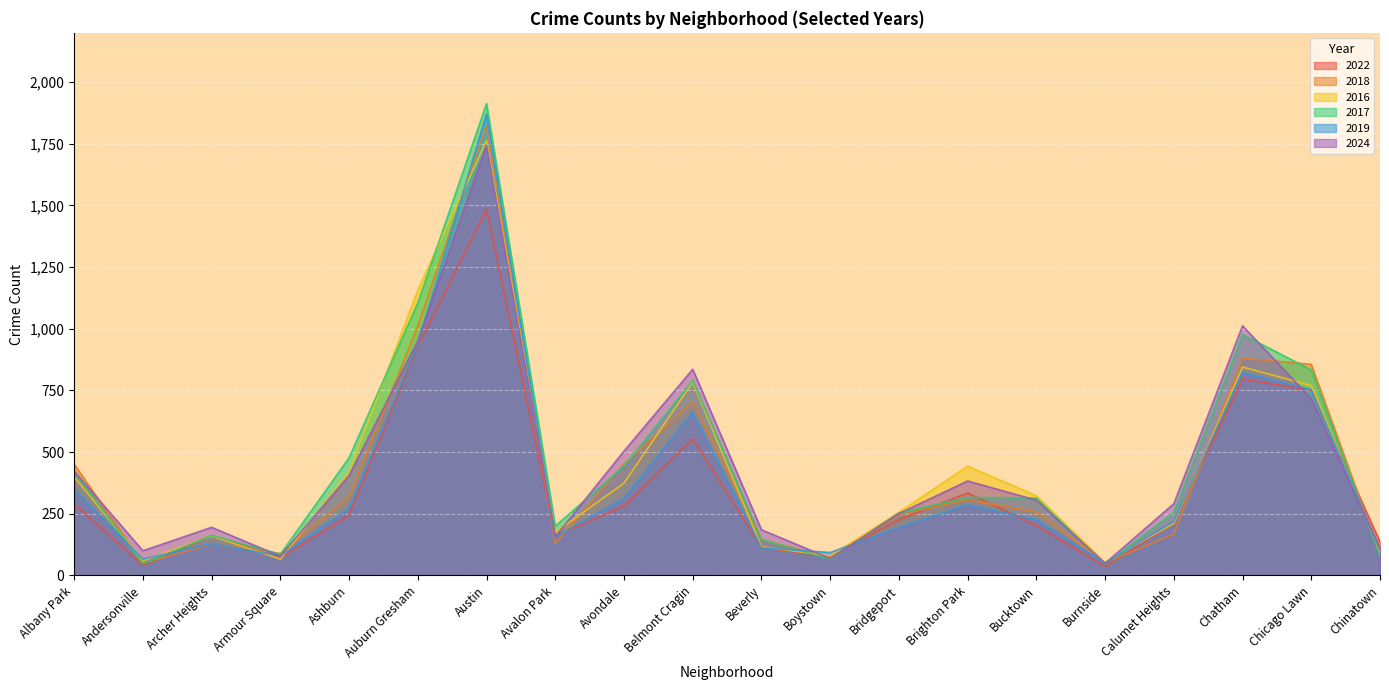

What is the difference between the 2017 values at Austin and Avondale?

1470